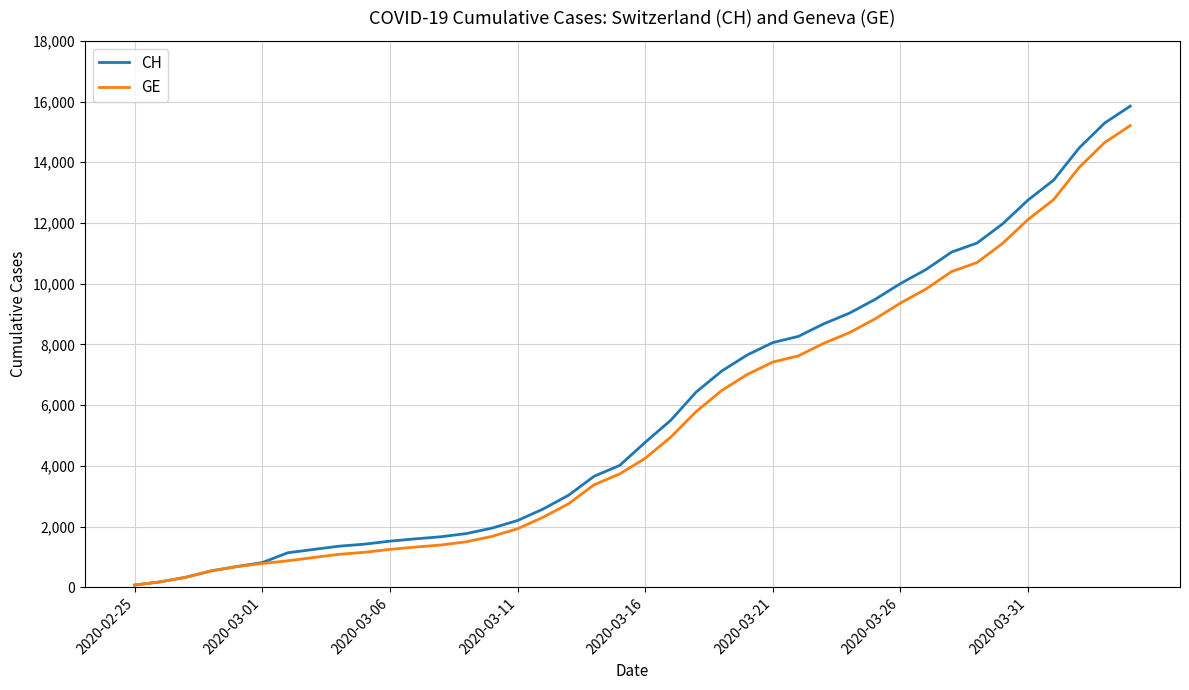

Which series has the widest spread of values?

CH